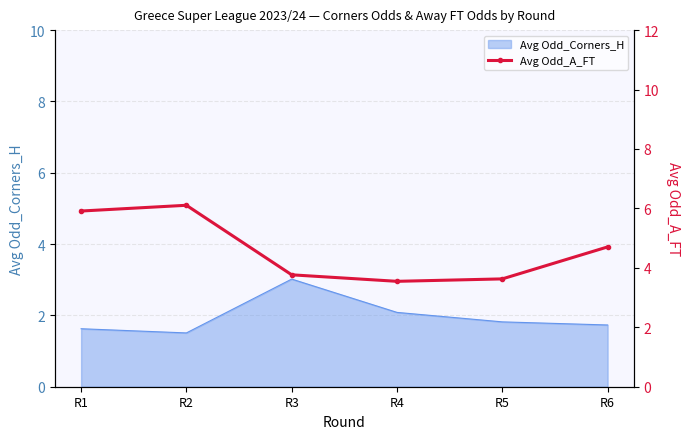

The value of Avg Odd_Corners_H at R6 is 0.8. True or false?

False